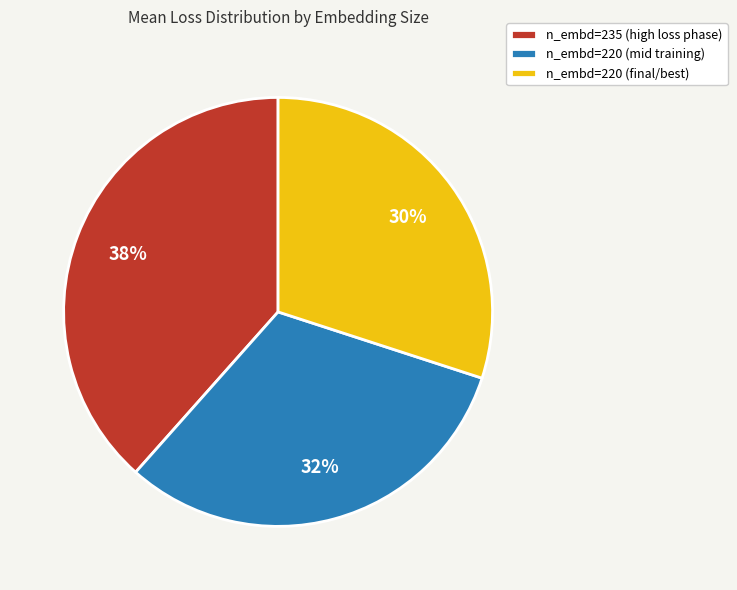

Combined, do n_embd=220 (mid training) and n_embd=220 (final/best) account for over 50%?

Yes